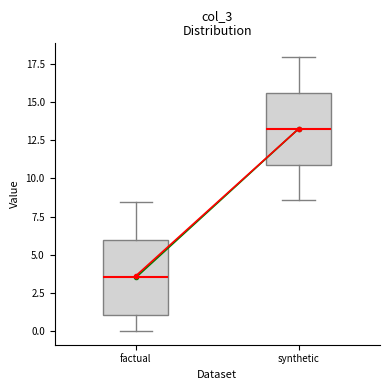

Which box's median line is the lowest?

factual